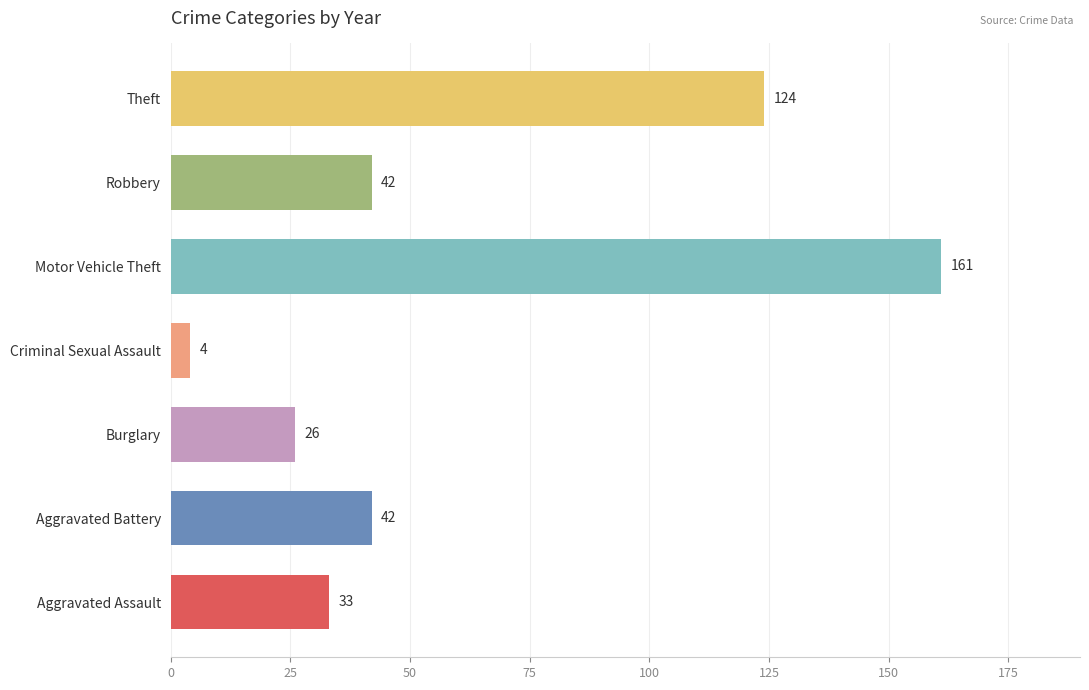

Read the value at Burglary, to the nearest 10.

30